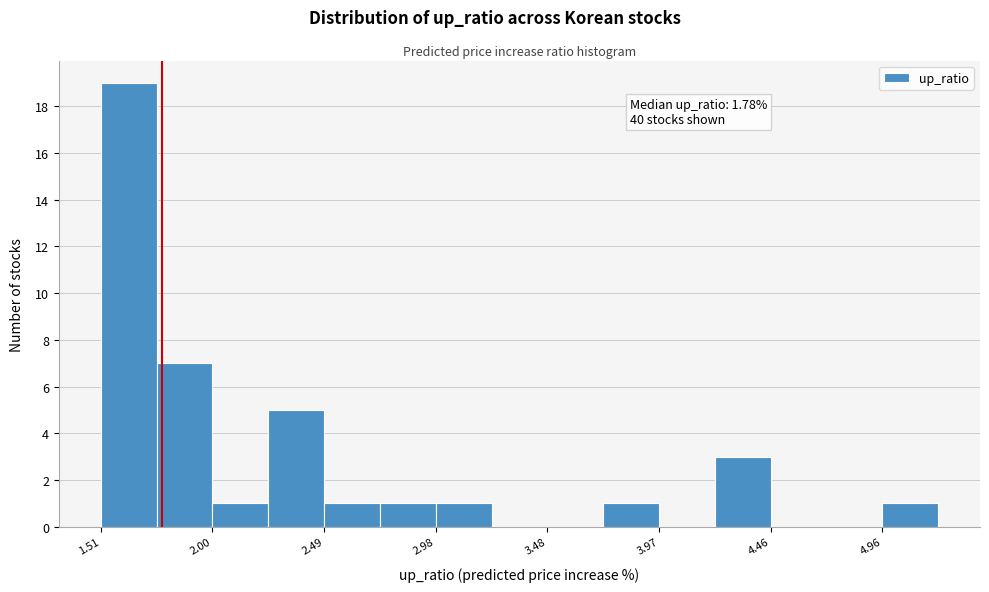

Over which range of the x-axis is the bar tallest?

1.50 to 1.75